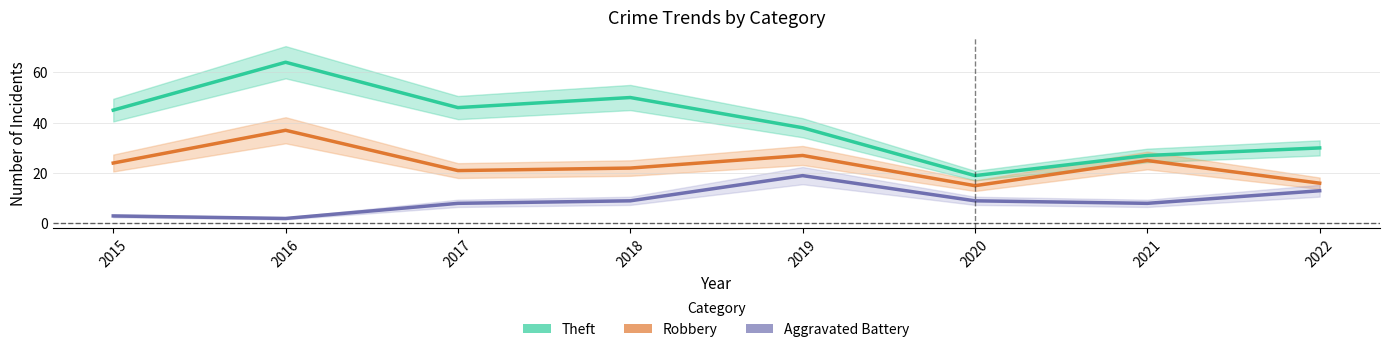

Rank the series by their maximum value, from highest to lowest.

Theft, Robbery, Aggravated Battery